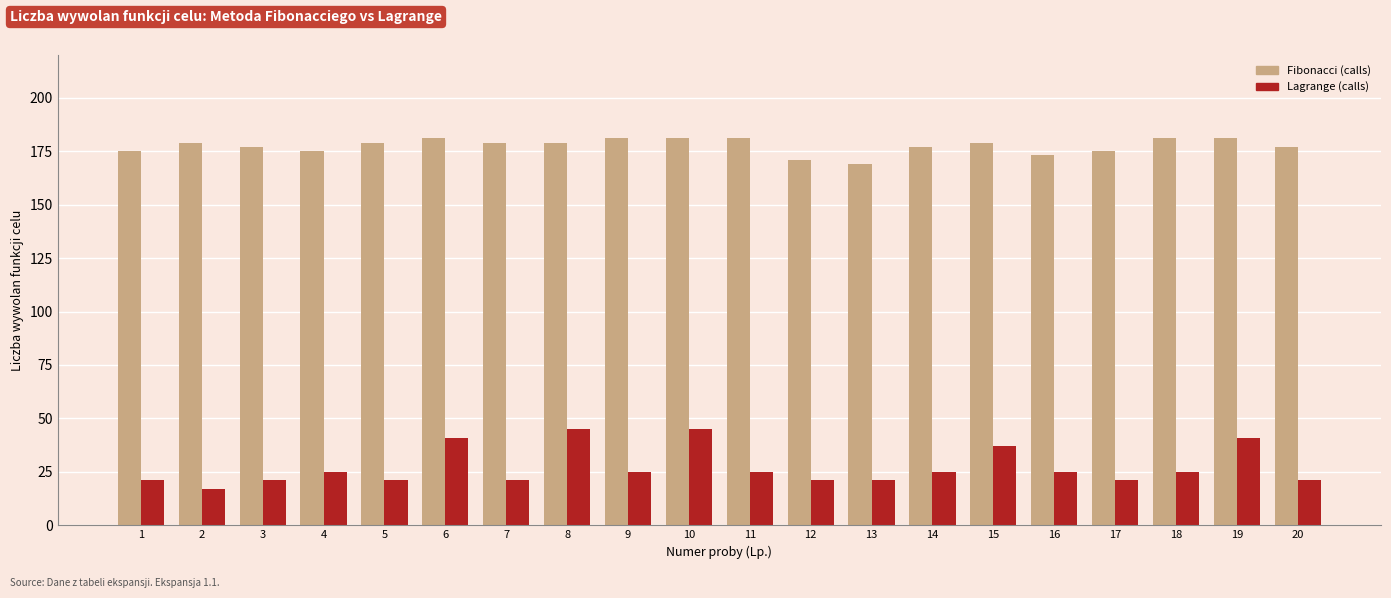

What is the value of the Fibonacci (calls) bar at the 4th from the left?

175